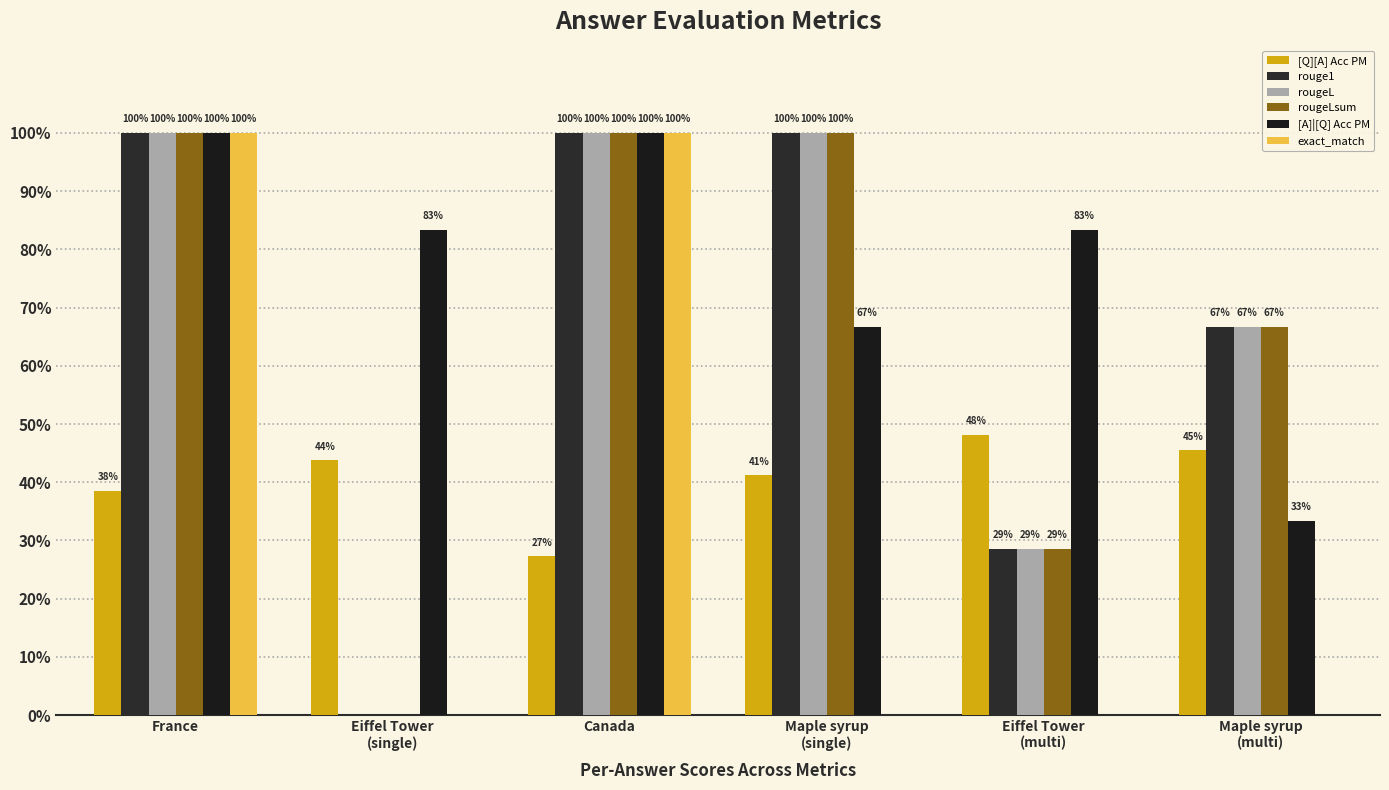

Is the value of exact_match at Eiffel Tower
(multi) greater than the value of [Q][A] Acc PM at Eiffel Tower
(single)?

No